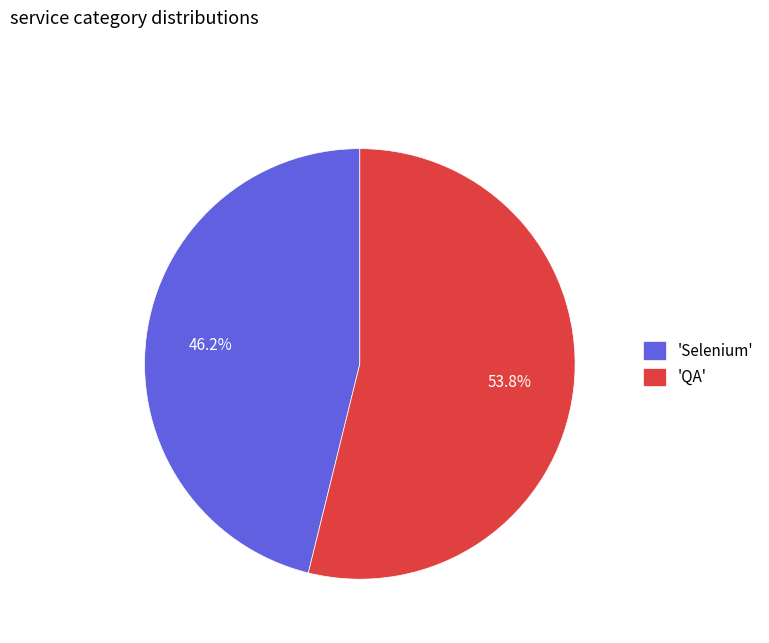

Is there any slice that represents more than half of the pie?

Yes